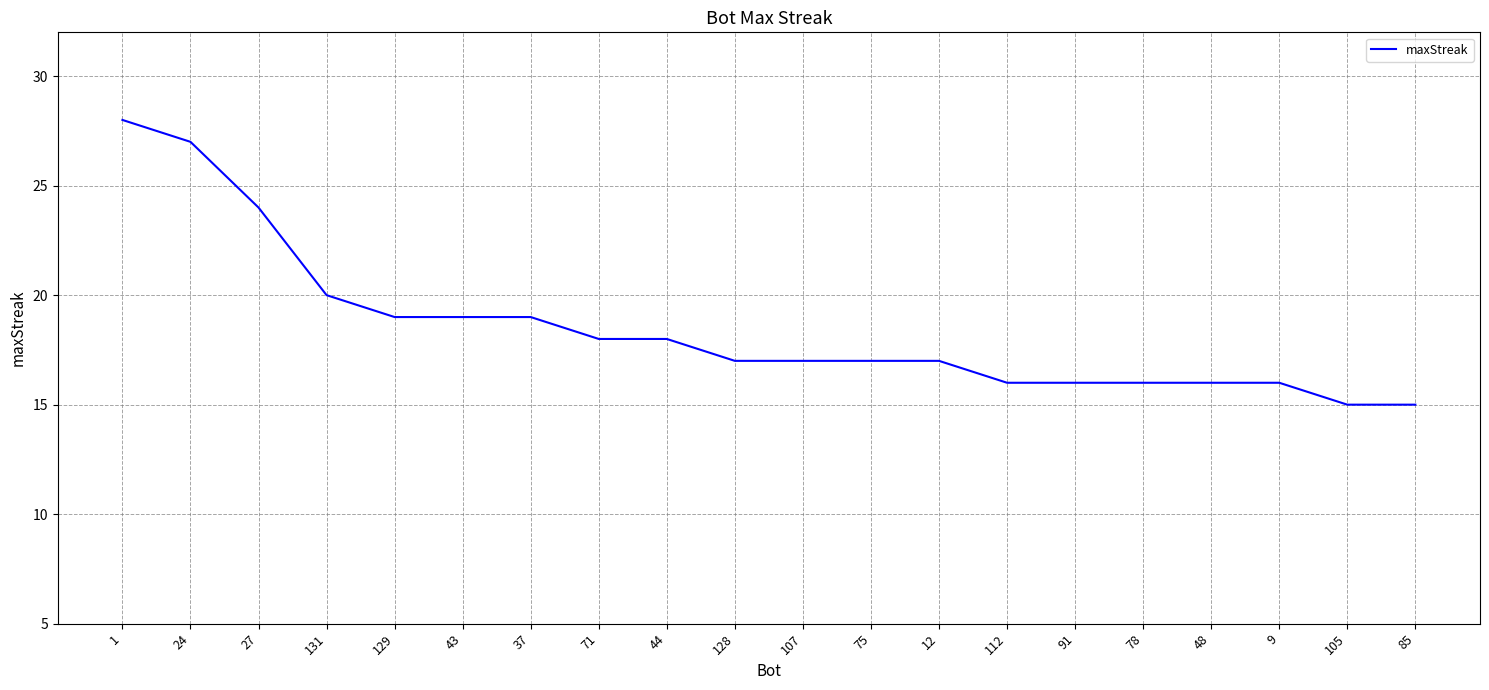

What position from the left is 9?

18